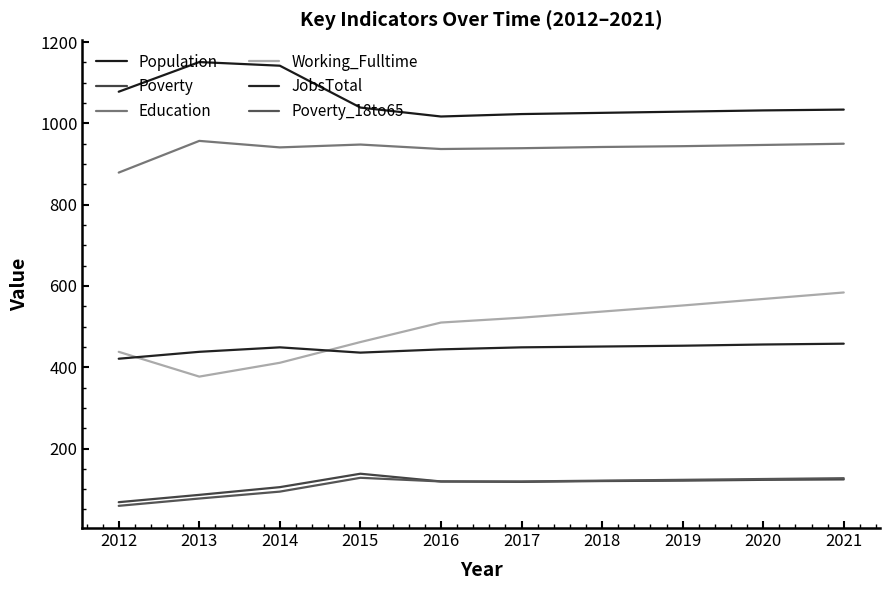

What is the average value of the Working_Fulltime series?

496